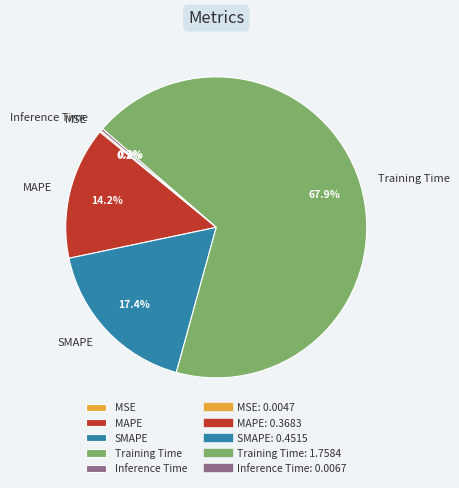

To the nearest percent, what is the average slice percentage?

20%